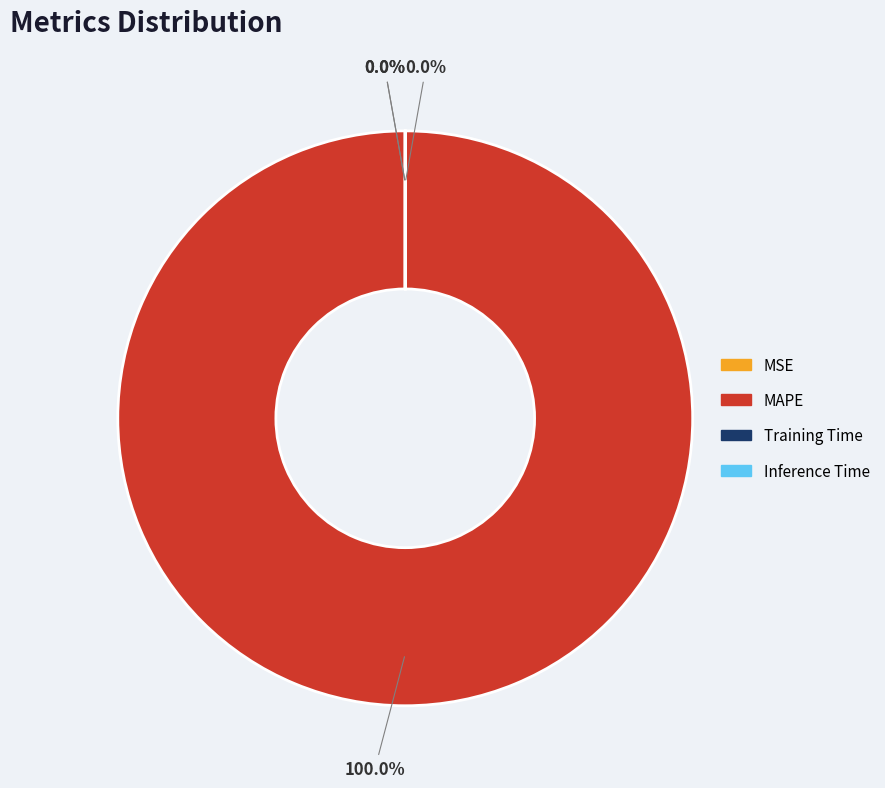

Rank the categories by value from lowest to highest.

Inference Time, Training Time, MSE, MAPE